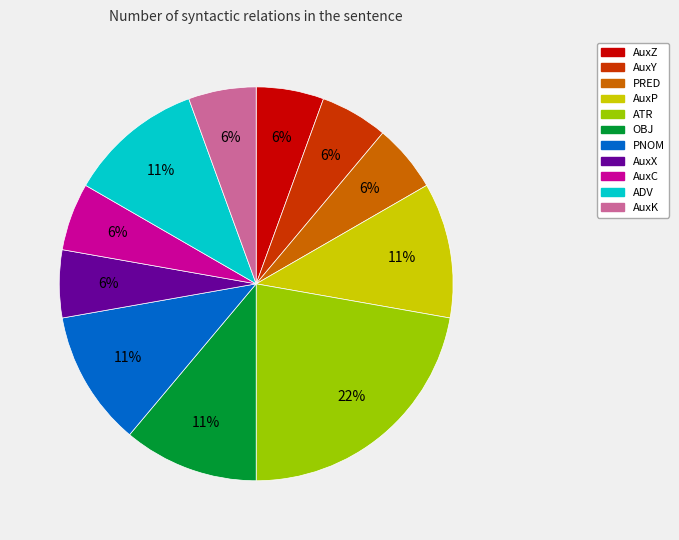

Approximately how many times larger is the value at AuxY compared to AuxP?

0.5